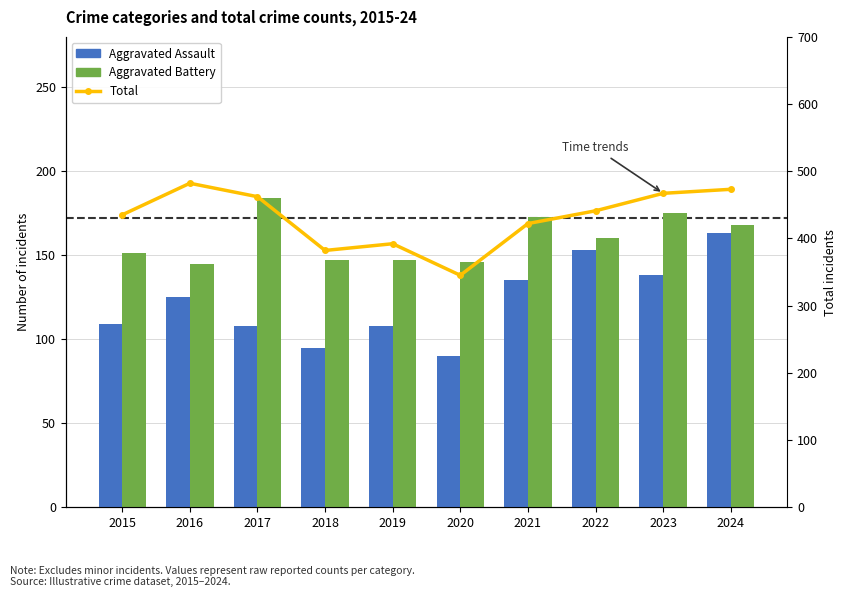

Count the number of categories in the chart.

10